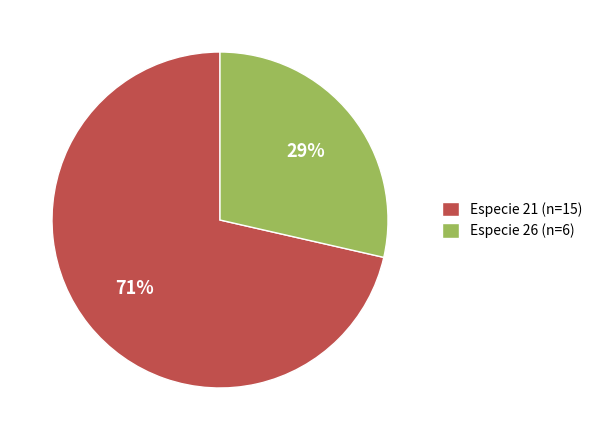

Combined, do Especie 21 and Especie 26 account for over 50%?

Yes